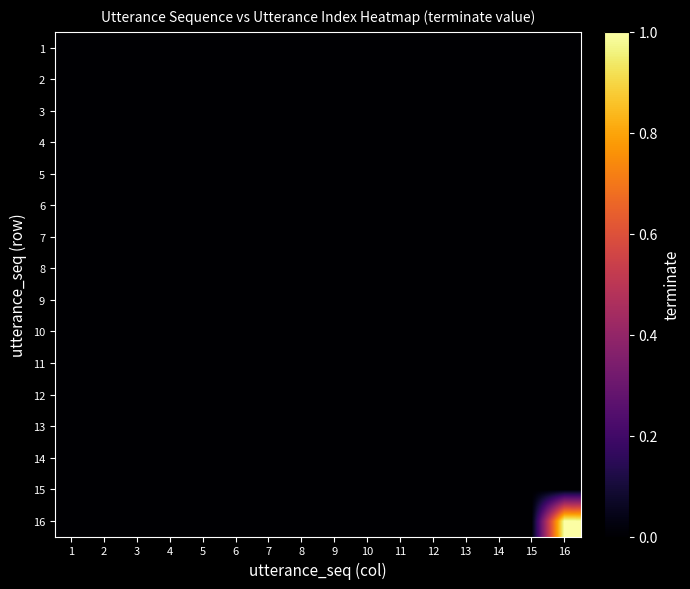

Which category has the lowest value across all series?

1